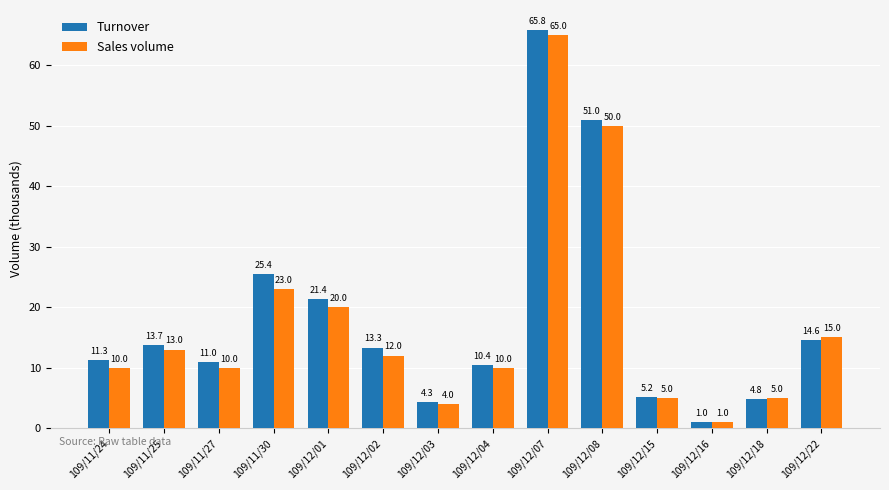

At which label does Sales volume first exceed 12?

109/11/25